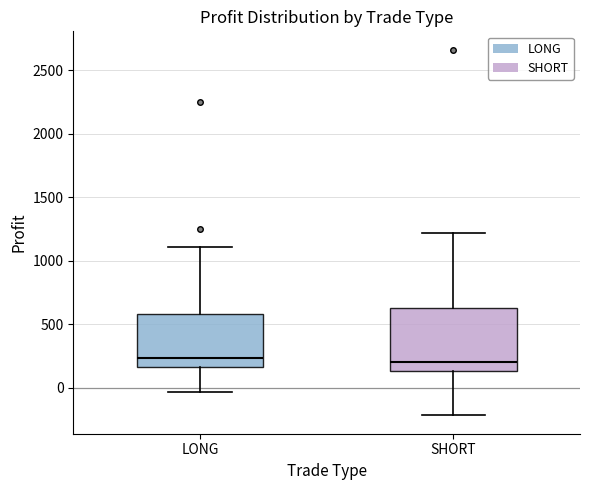

Where does the upper whisker of the box for SHORT end on the y-axis? The values are not printed on the chart, so give them approximately, as read against the axis.

1200